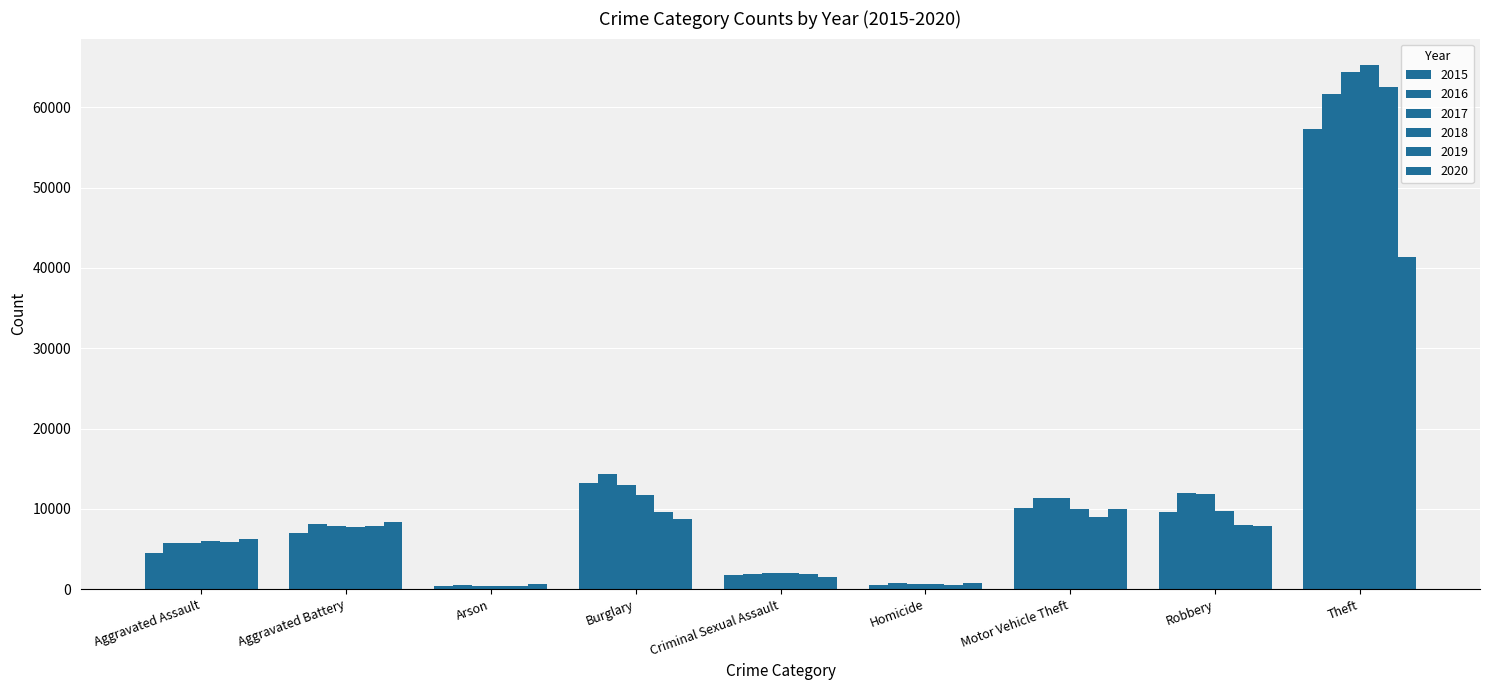

Count the number of categories in the chart.

9